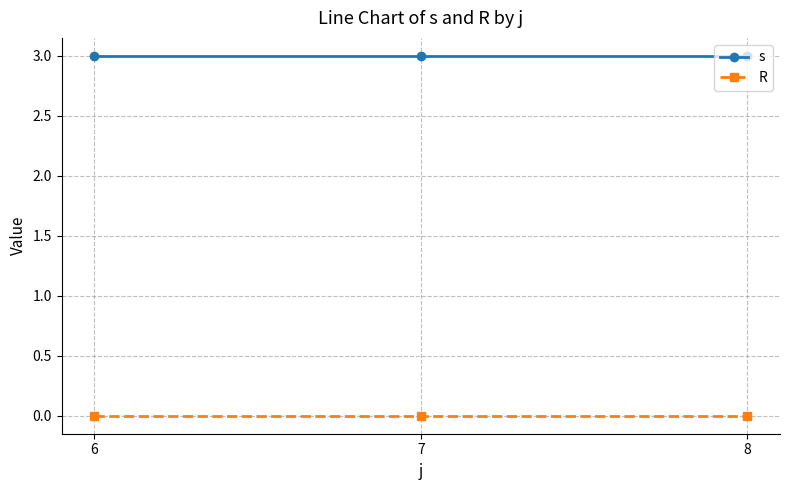

True or false: s has a value of 3 at 8.

True